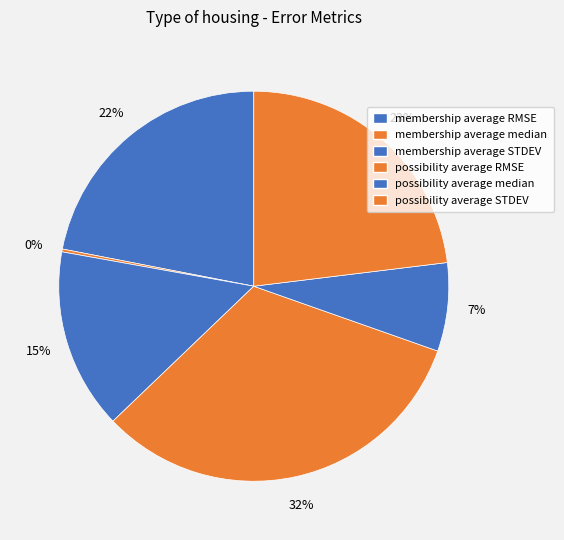

True or false: membership average median accounts for 10% of the total.

False